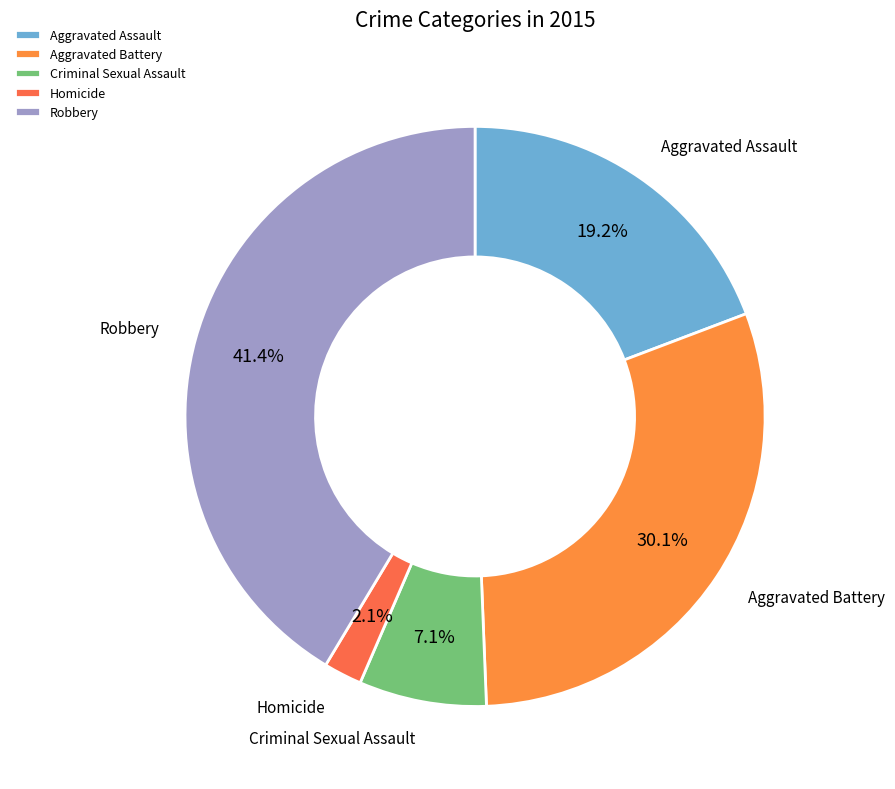

Which has a higher value, Aggravated Battery or Robbery?

Robbery